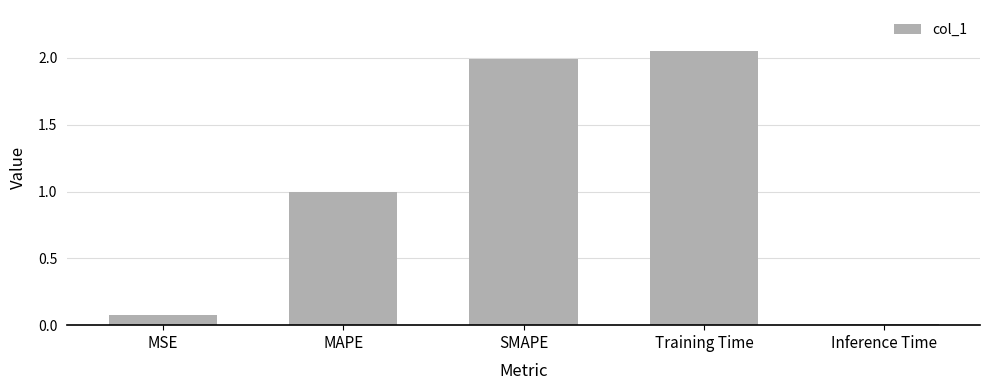

Rank the categories by value from highest to lowest.

Training Time, SMAPE, MAPE, MSE, Inference Time